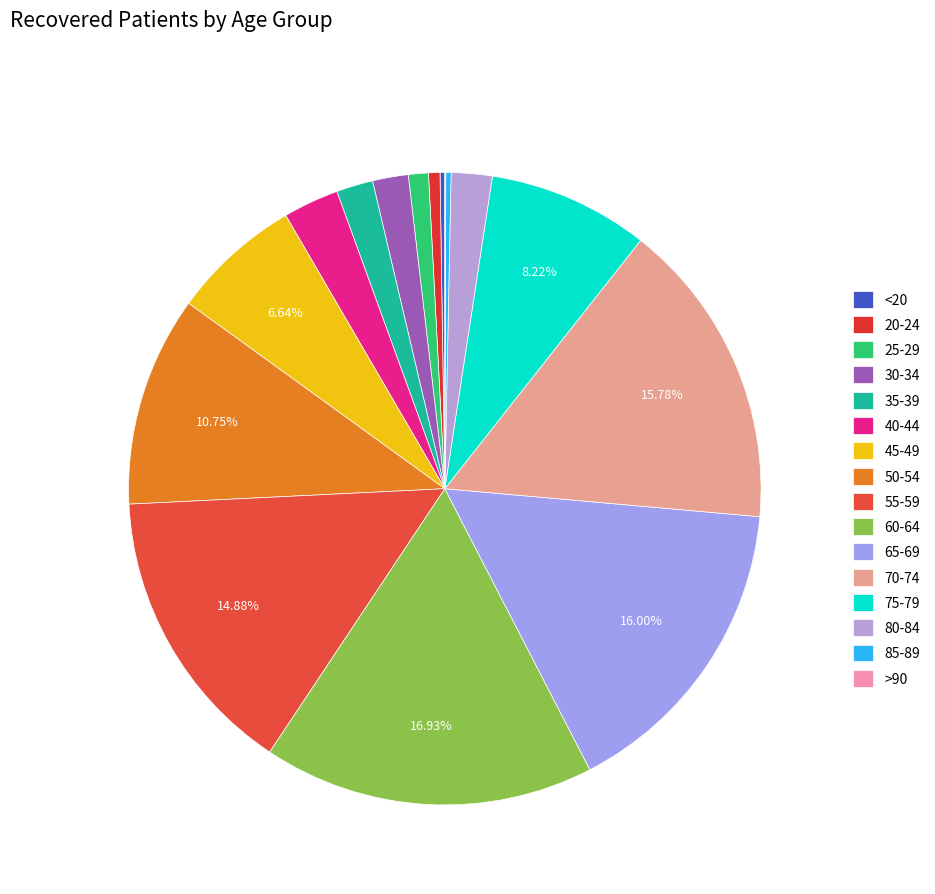

To the nearest percent, what is the difference between the largest and smallest slice percentages?

17%